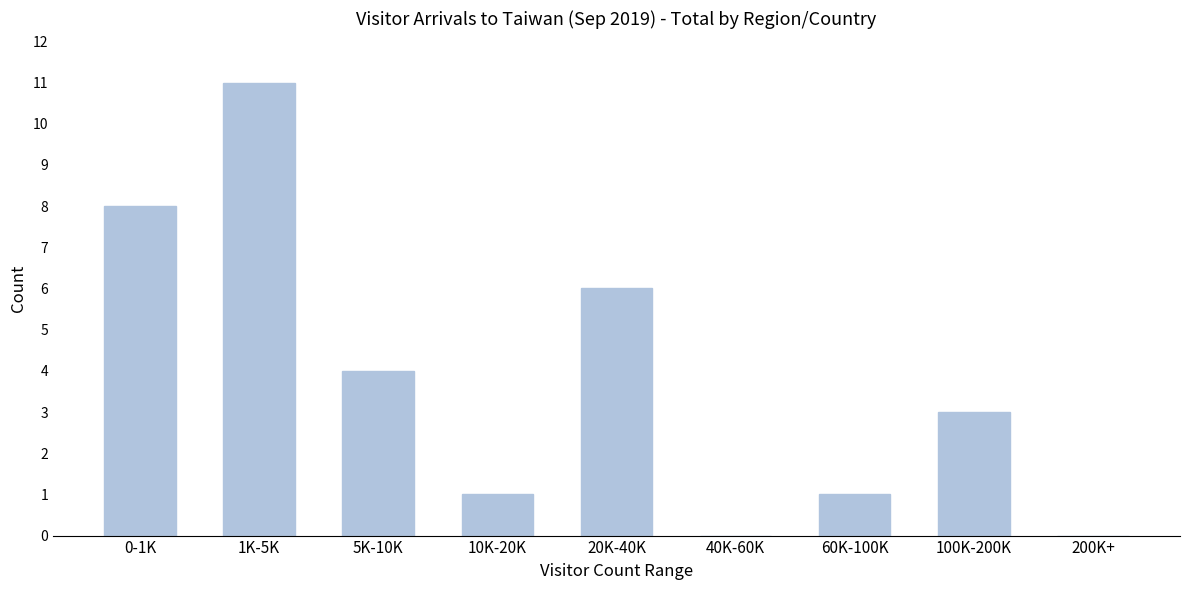

Reading right to left, transcribe all the data shown in this chart.

200K+=0	100K-200K=3	60K-100K=1	40K-60K=0	20K-40K=6	10K-20K=1	5K-10K=4	1K-5K=11	0-1K=8